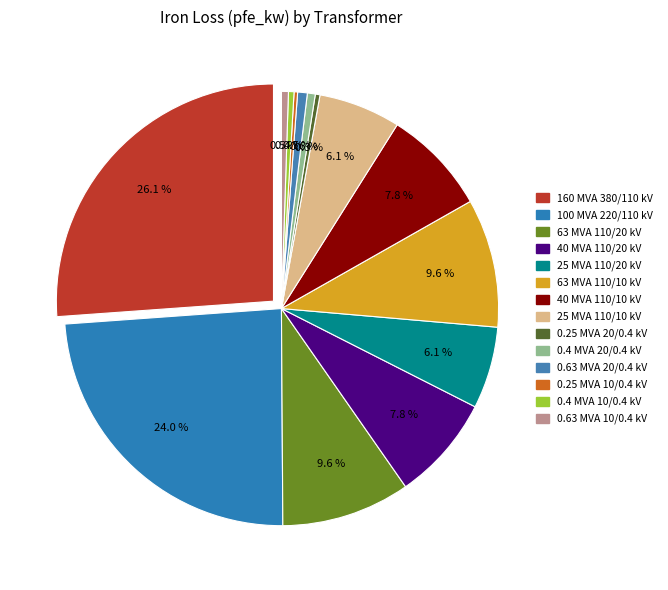

Rank the categories by value from highest to lowest.

160 MVA 380/110 kV, 100 MVA 220/110 kV, 63 MVA 110/20 kV, 63 MVA 110/10 kV, 40 MVA 110/20 kV, 40 MVA 110/10 kV, 25 MVA 110/20 kV, 25 MVA 110/10 kV, 0.63 MVA 20/0.4 kV, 0.4 MVA 20/0.4 kV, 0.63 MVA 10/0.4 kV, 0.4 MVA 10/0.4 kV, 0.25 MVA 20/0.4 kV, 0.25 MVA 10/0.4 kV